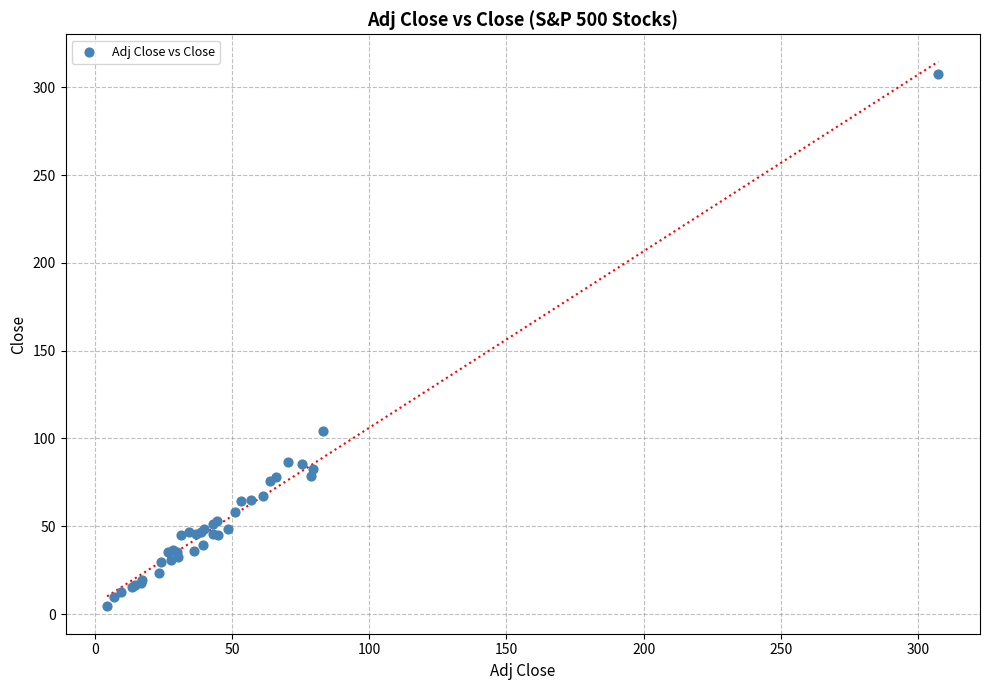

What Y value in the scatter plot is closest to 155?

104.3